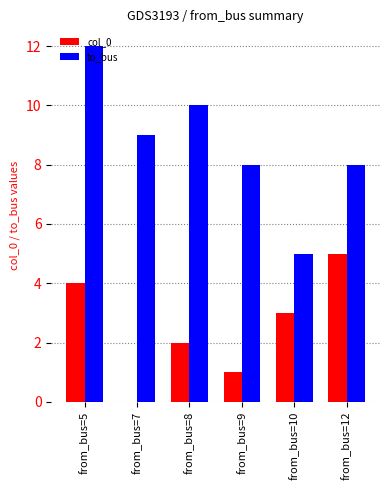

At which label does to_bus first exceed 9?

from_bus=5